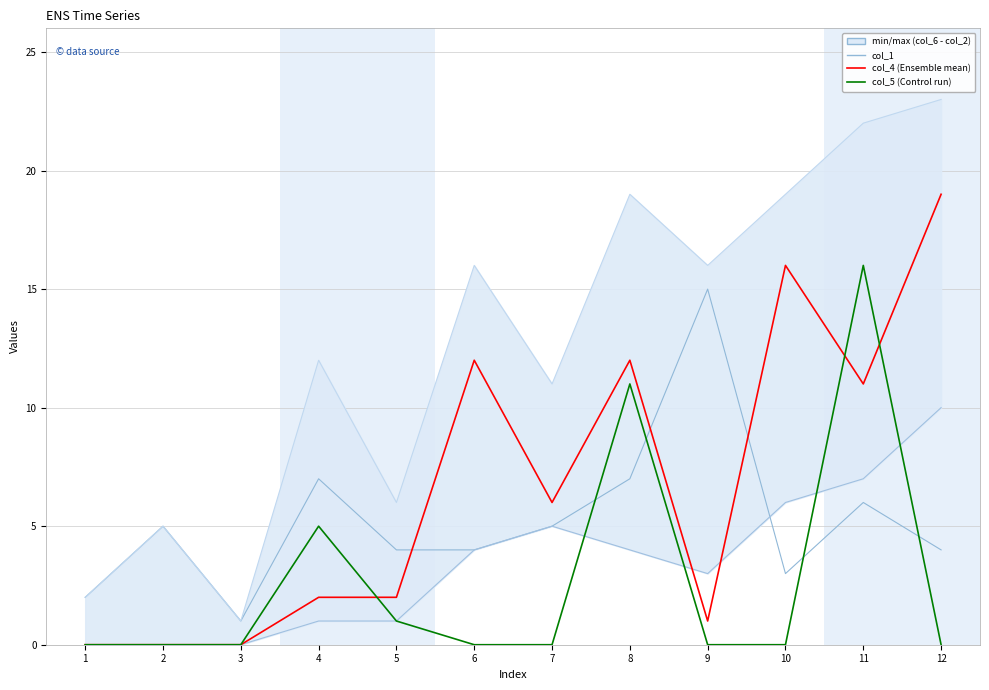

At how many categories does at least one series exceed 10?

8